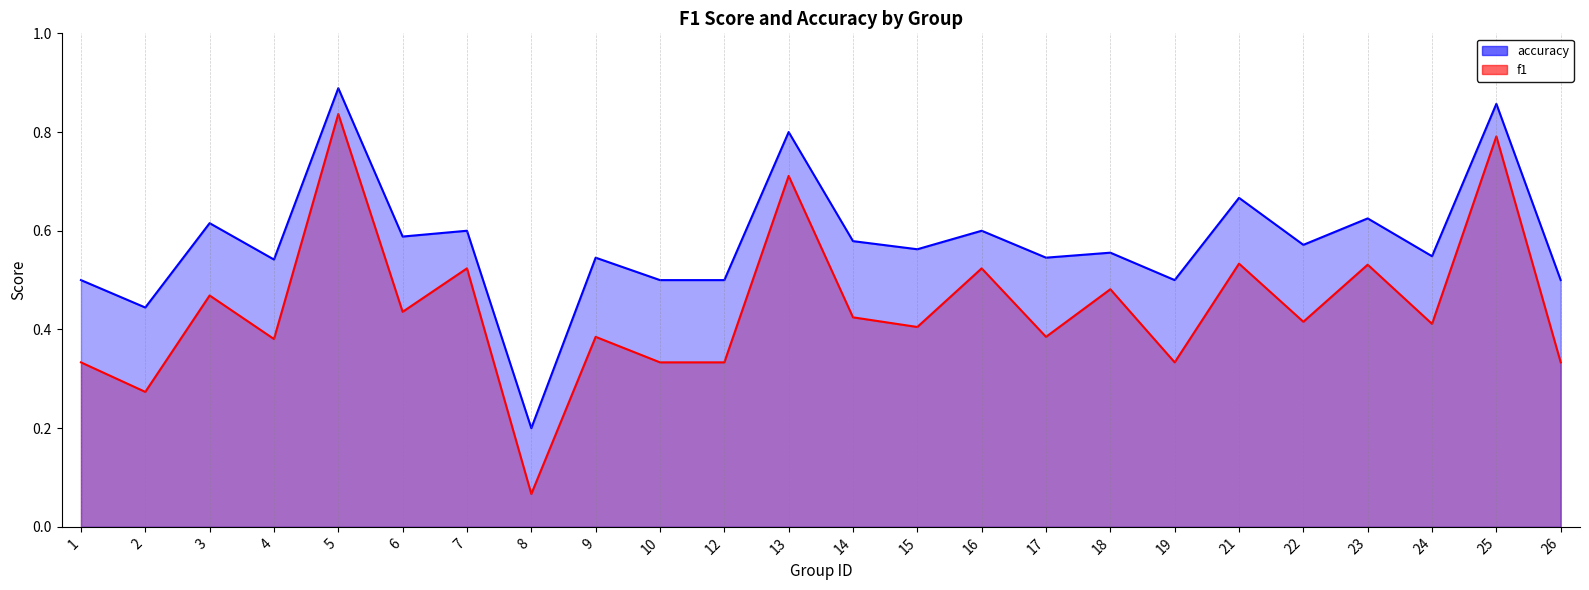

Where is f1 nearest to the value 0?

8